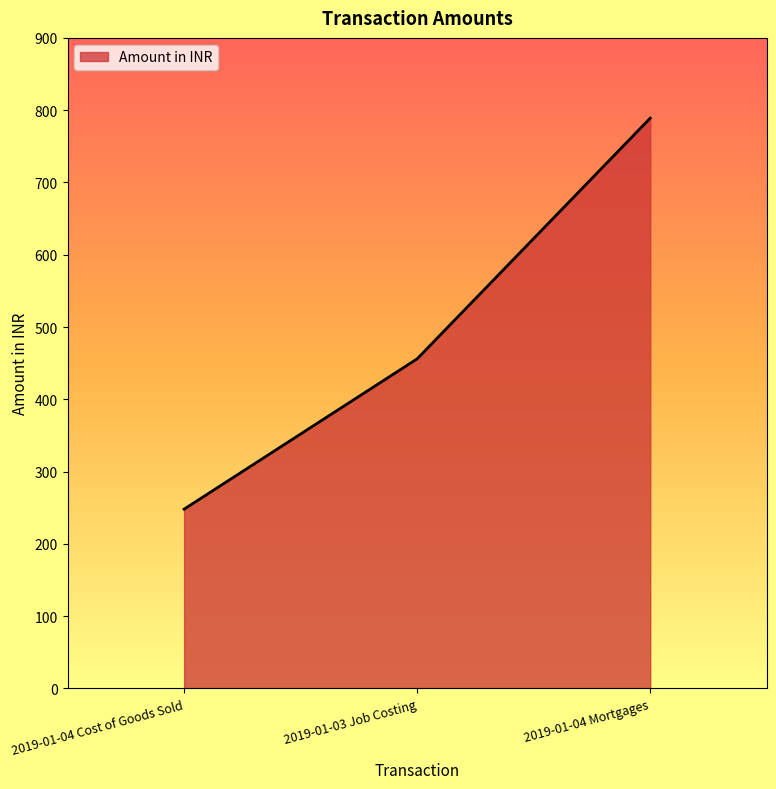

What is the change in value from 2019-01-03 Job Costing to 2019-01-04 Mortgages?

+333